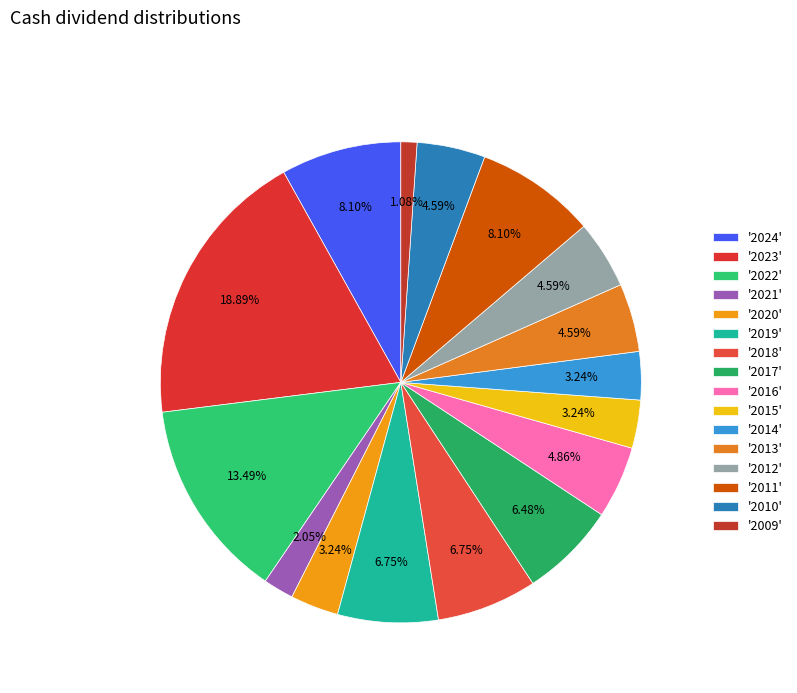

How many segments does this pie chart have?

16